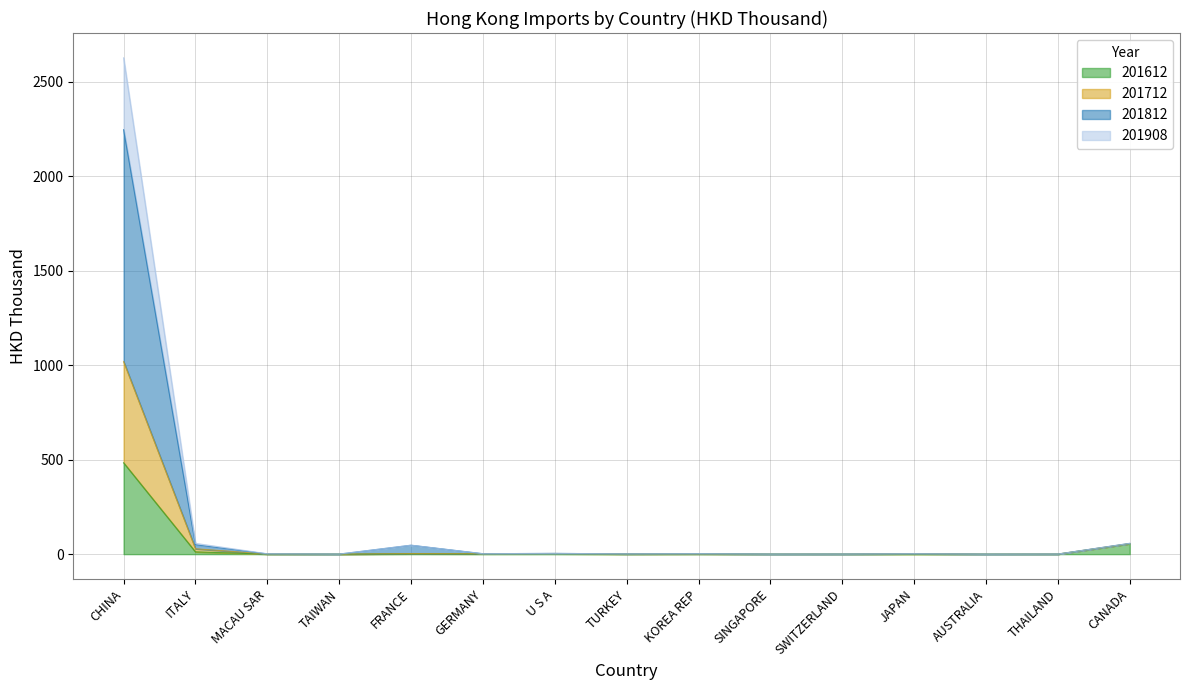

At which label does 201908 reach its peak?

CHINA